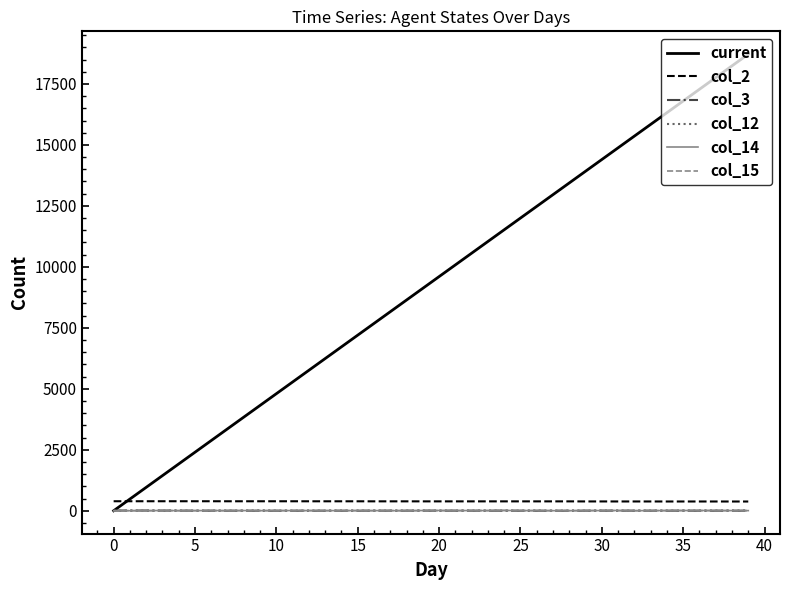

True or false: col_2 and col_15 cross at least once.

False